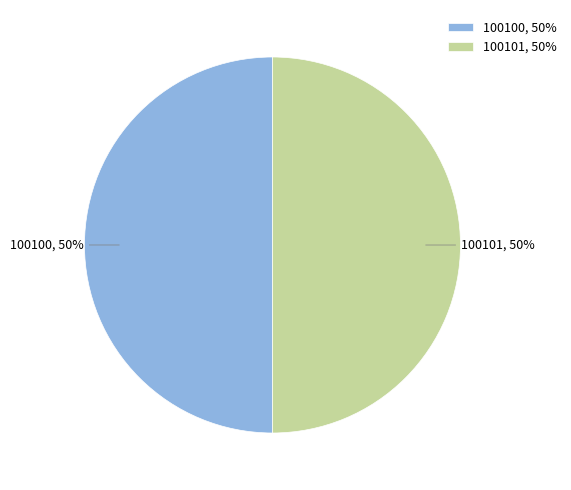

Approximately how many times larger is the value at 100100, 50% compared to 100101, 50%?

1.0